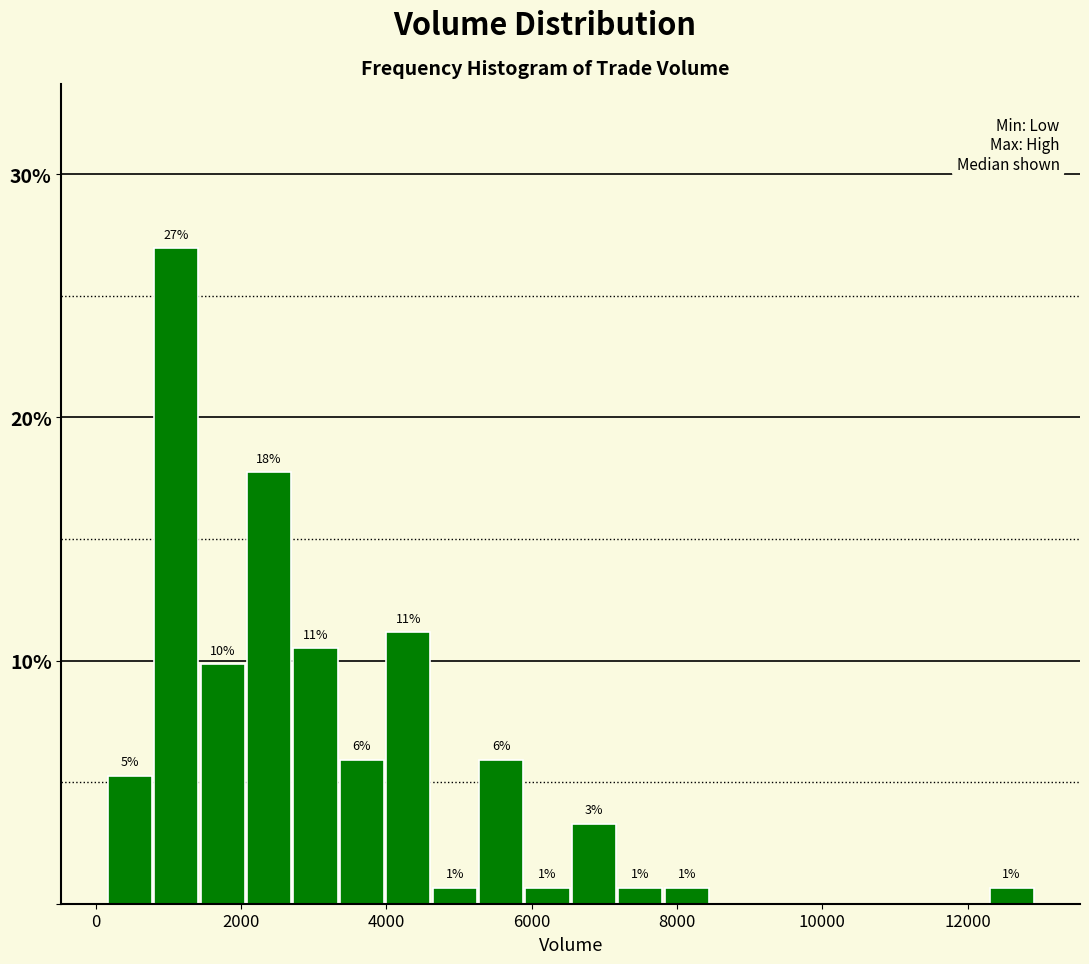

Around what value on the x-axis is the tallest bar? Give the approximate position of its centre, as read against the axis.

1200